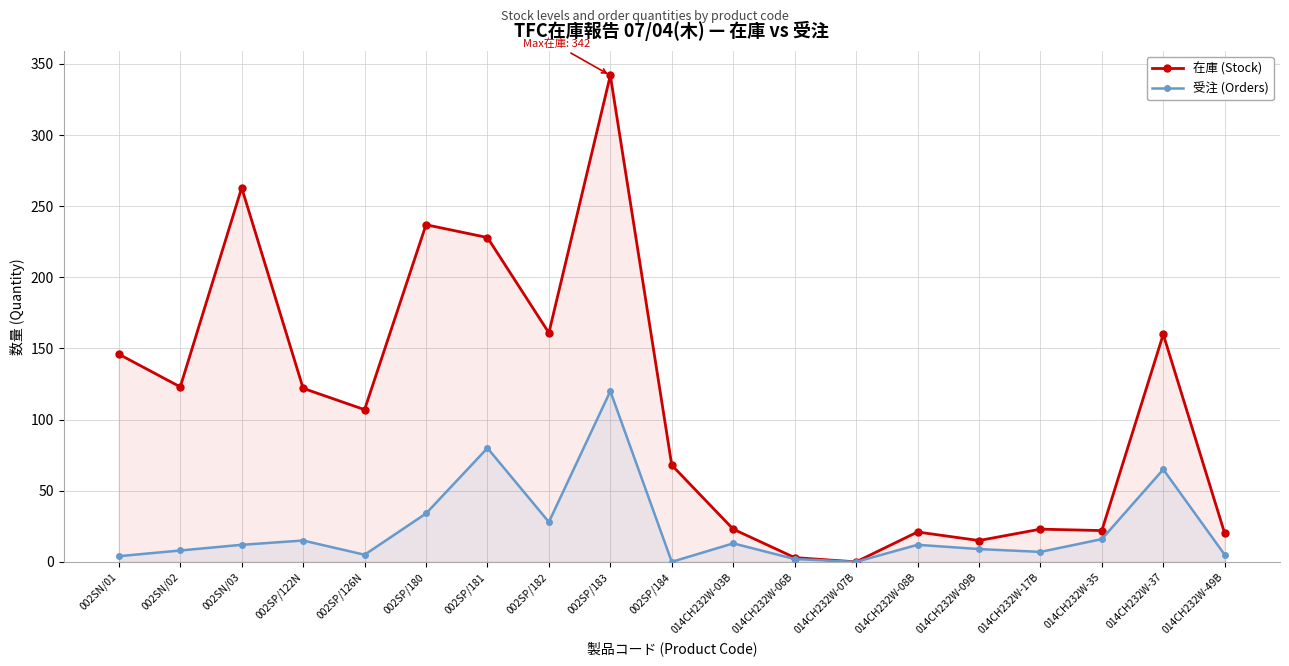

What is the difference between the 在庫 (Stock) values at 002SN/02 and 014CH232W-09B?

108